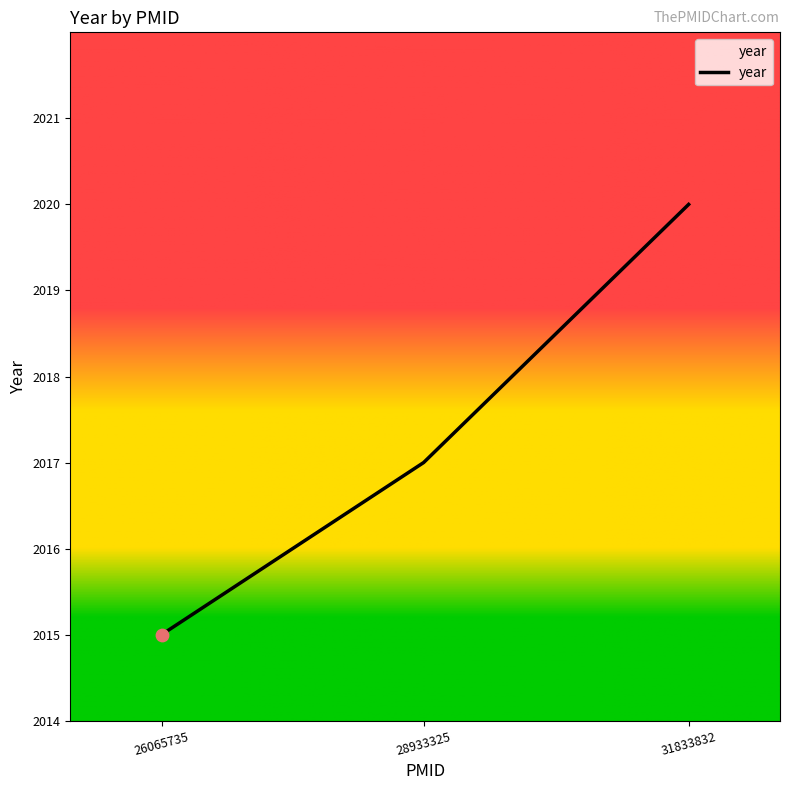

Approximately how many times larger is the value at 28933325 compared to 26065735?

1.0